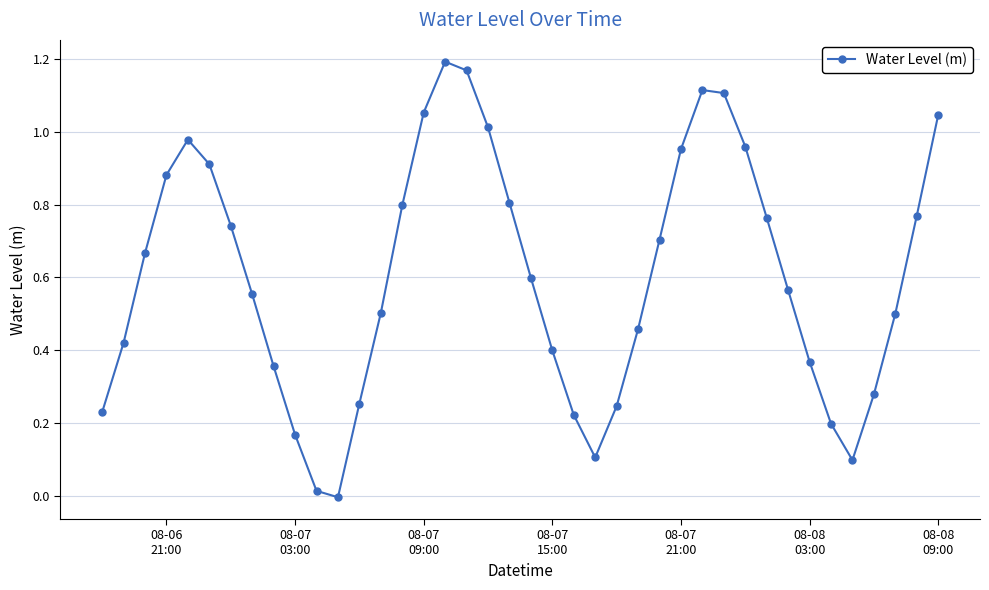

How many lines are shown in the chart?

1